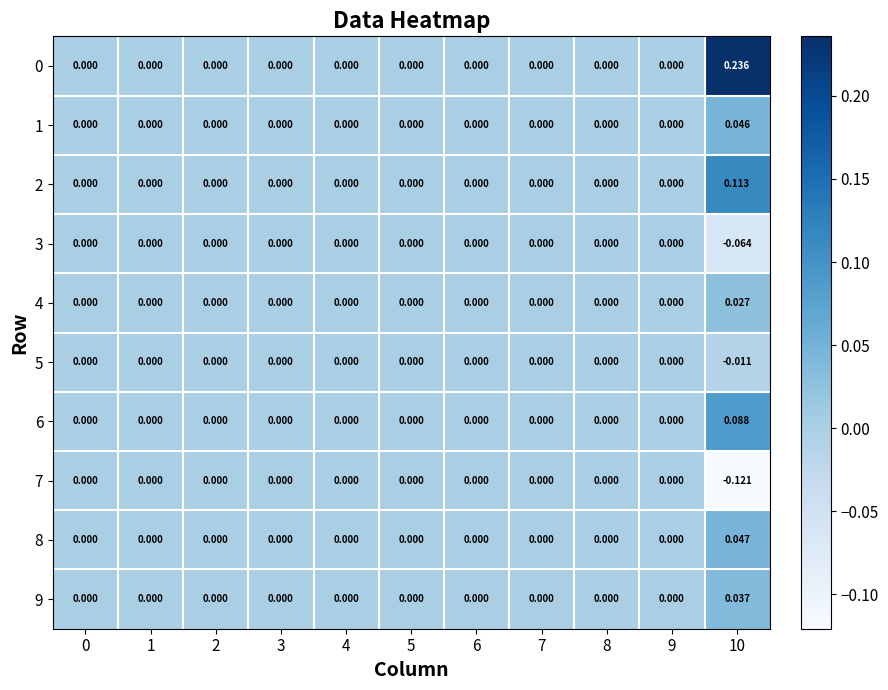

What is the greatest value displayed?

0.2